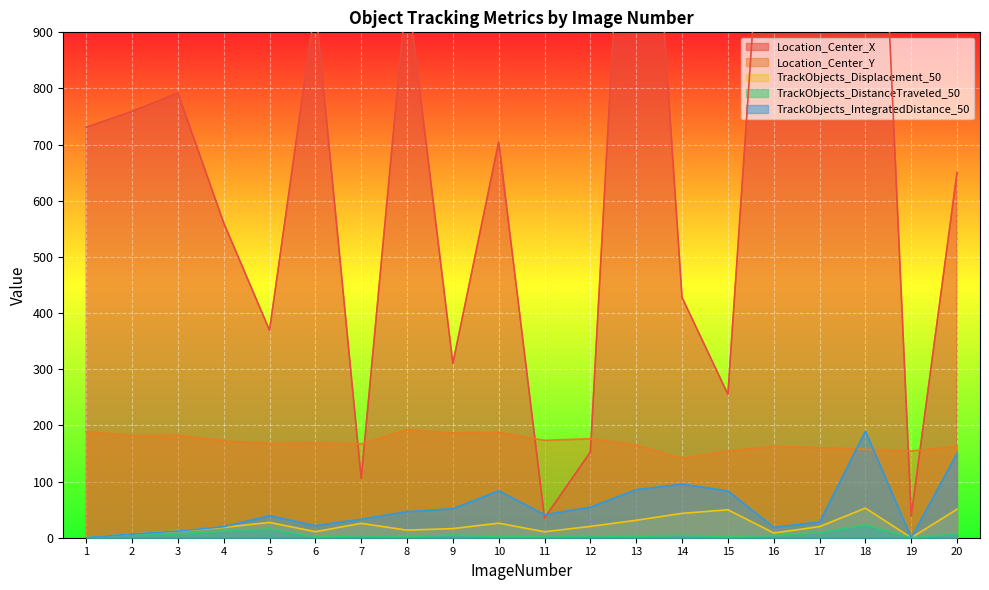

At which label does Location_Center_Y first exceed 168?

1